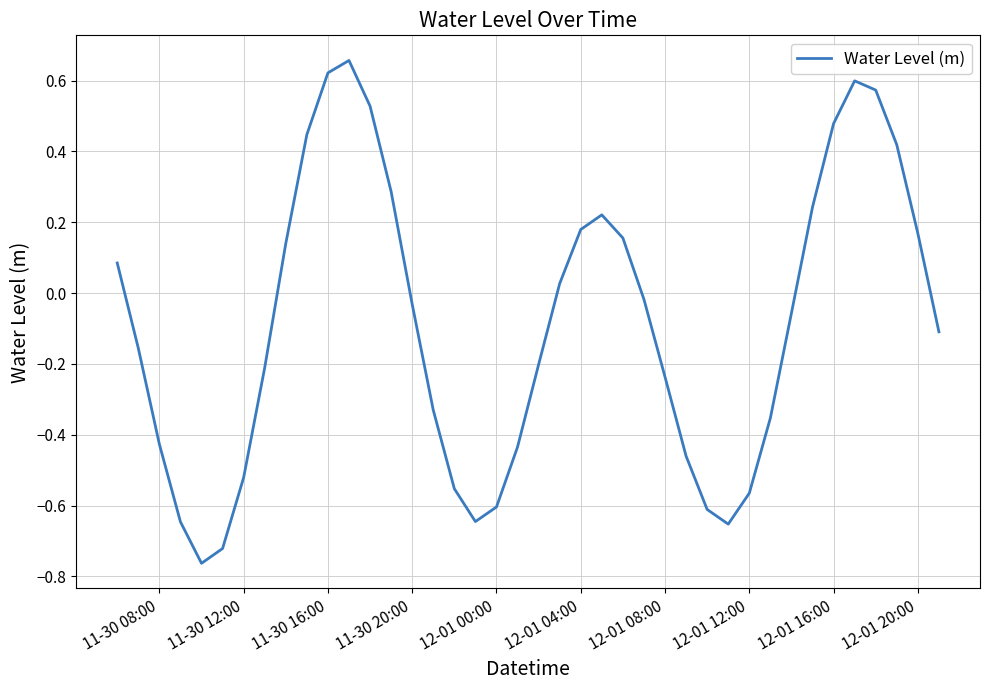

How many lines are shown in the chart?

1